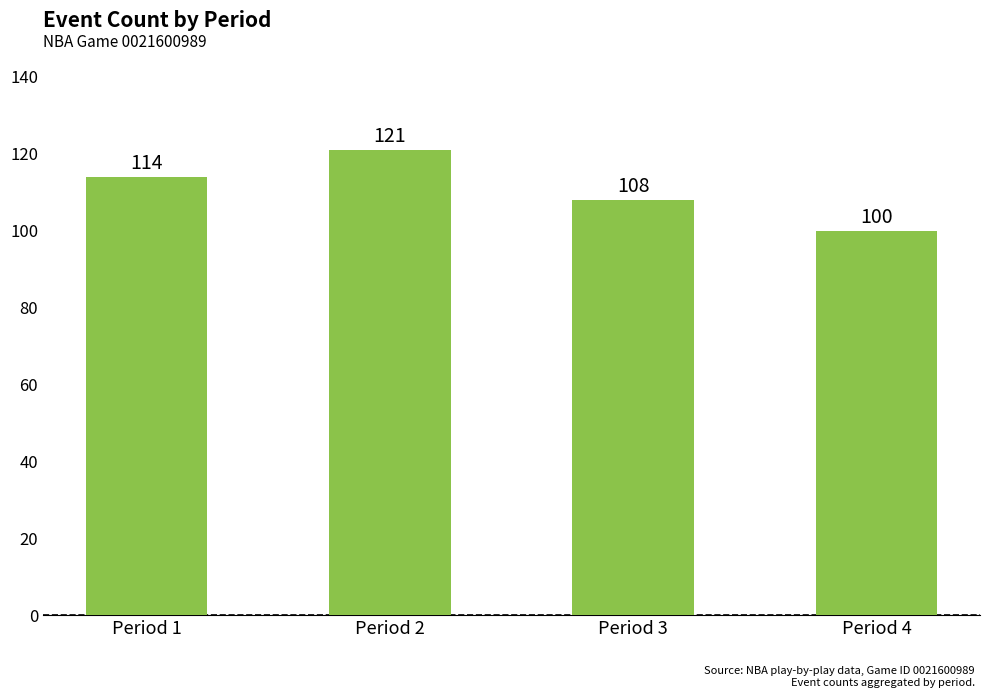

What is the change in value from Period 1 to Period 2?

+7